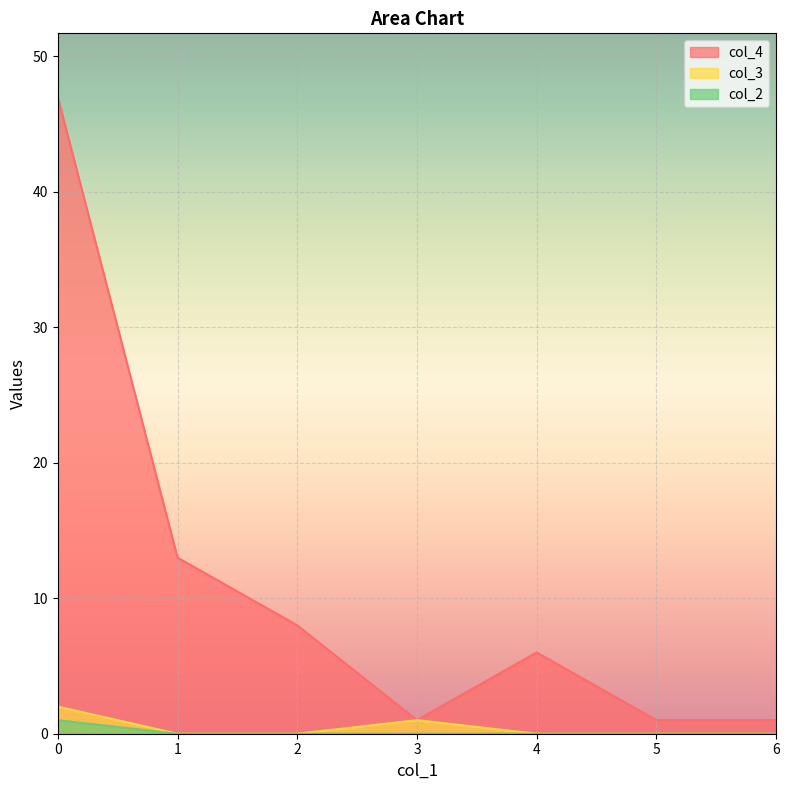

How many distinct data groups are displayed?

3